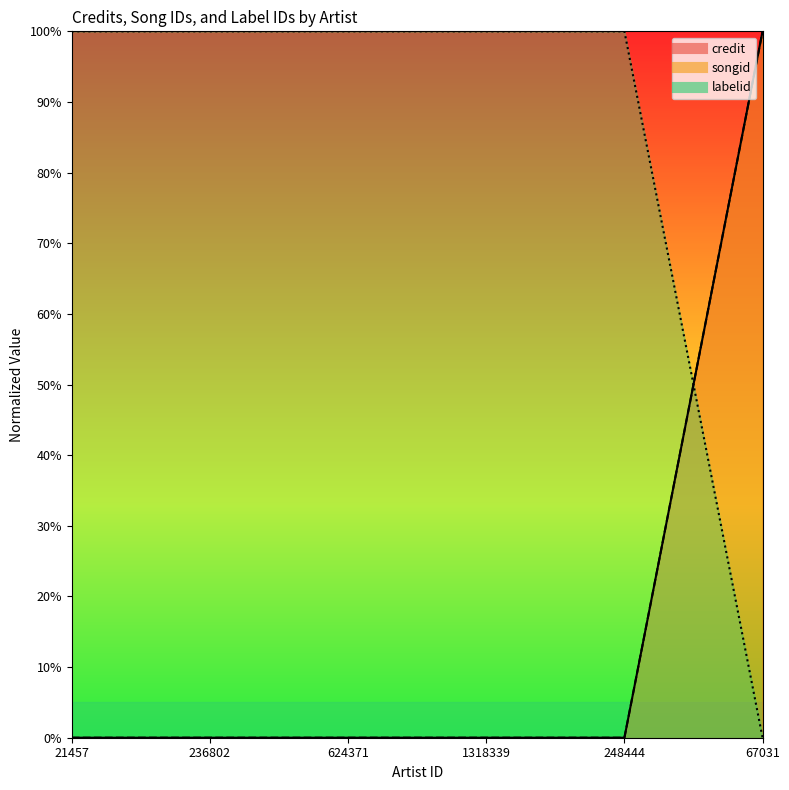

Which series has the largest total across all categories?

labelid